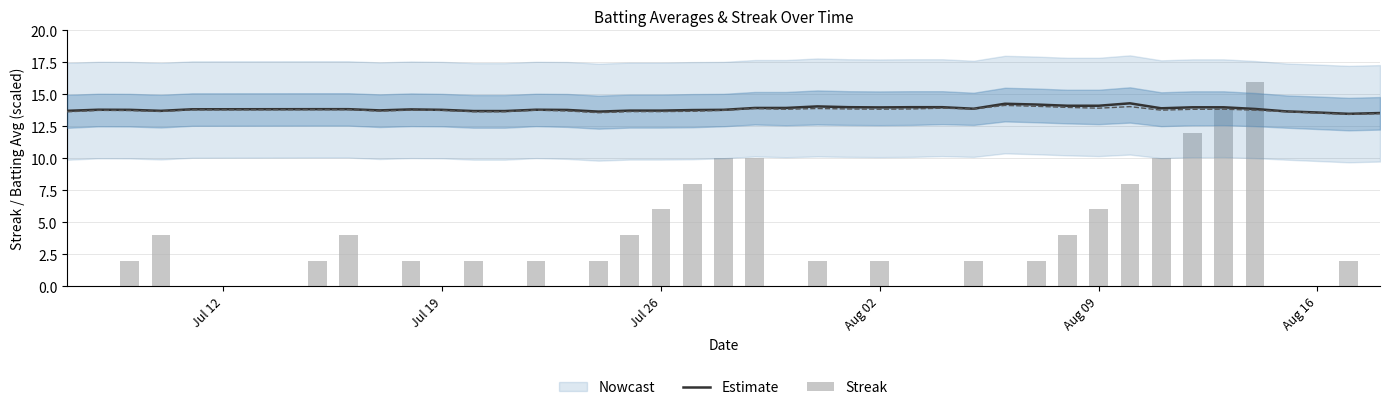

Reading left to right, list all the values displayed in this chart.

Estimate: 13.7	13.8	13.8	13.7	13.8	13.8	13.8	13.7	13.8	13.8	13.7	13.7	13.8	13.8	13.6	13.7	13.7	13.8	13.8	13.9	13.9	14.1	14.0	14.0	14.0	14.0	13.9	14.3	14.2	14.1	14.1	14.3	13.9	14.0	14.0	13.9	13.7	13.6	13.5	13.5
Streak: 0.0	0.0	2.0	4.0	0.0	2.0	4.0	0.0	2.0	0.0	2.0	0.0	2.0	0.0	2.0	4.0	6.0	8.0	10.0	10.0	0.0	2.0	0.0	2.0	0.0	0.0	2.0	0.0	2.0	4.0	6.0	8.0	10.0	12.0	14.0	16.0	0.0	0.0	2.0	0.0